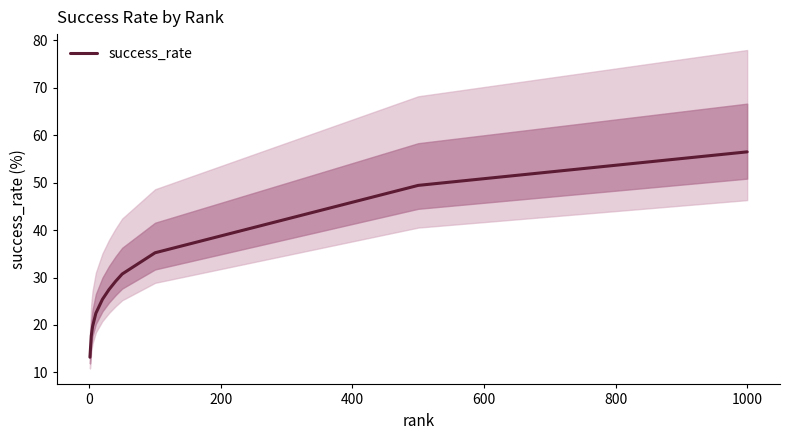

Reading right to left, extract all data points from this chart.

56.5	49.4	35.2	30.8	29.2	27.5	25.4	22.5	19.7	17.7	13.2